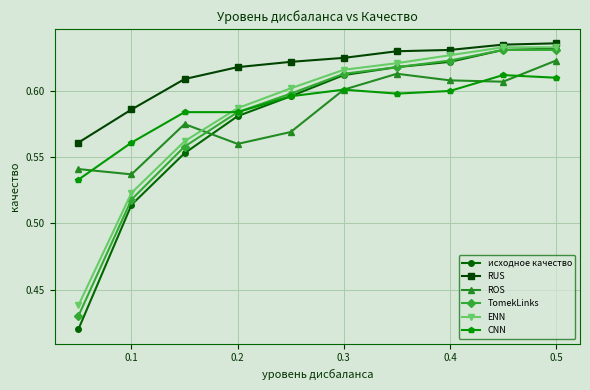

True or false: ENN and ROS intersect in this chart.

True